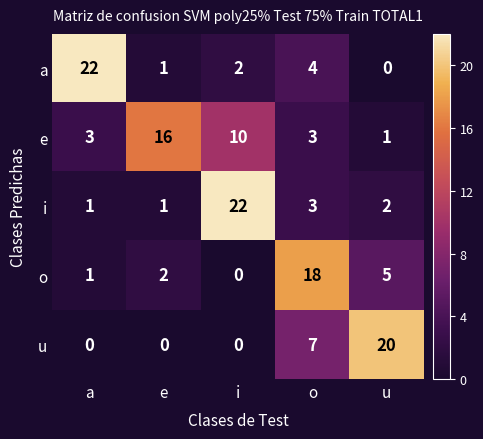

Reading left to right, extract all data points from this chart.

a: a=22	e=1	i=2	o=4	u=0
e: a=3	e=16	i=10	o=3	u=1
i: a=1	e=1	i=22	o=3	u=2
o: a=1	e=2	i=0	o=18	u=5
u: a=0	e=0	i=0	o=7	u=20